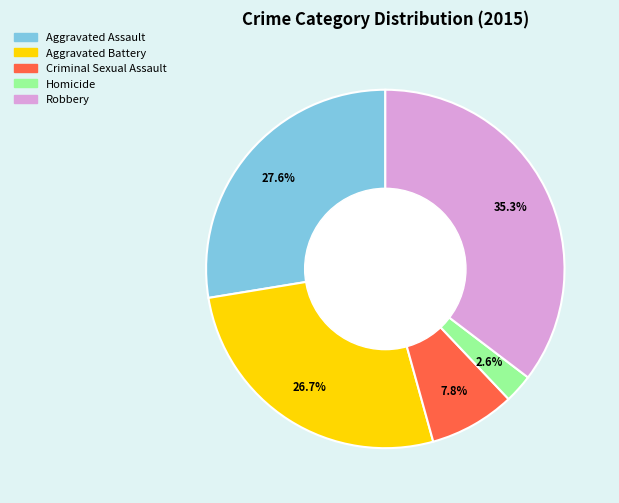

Is there any slice that represents more than half of the pie?

No